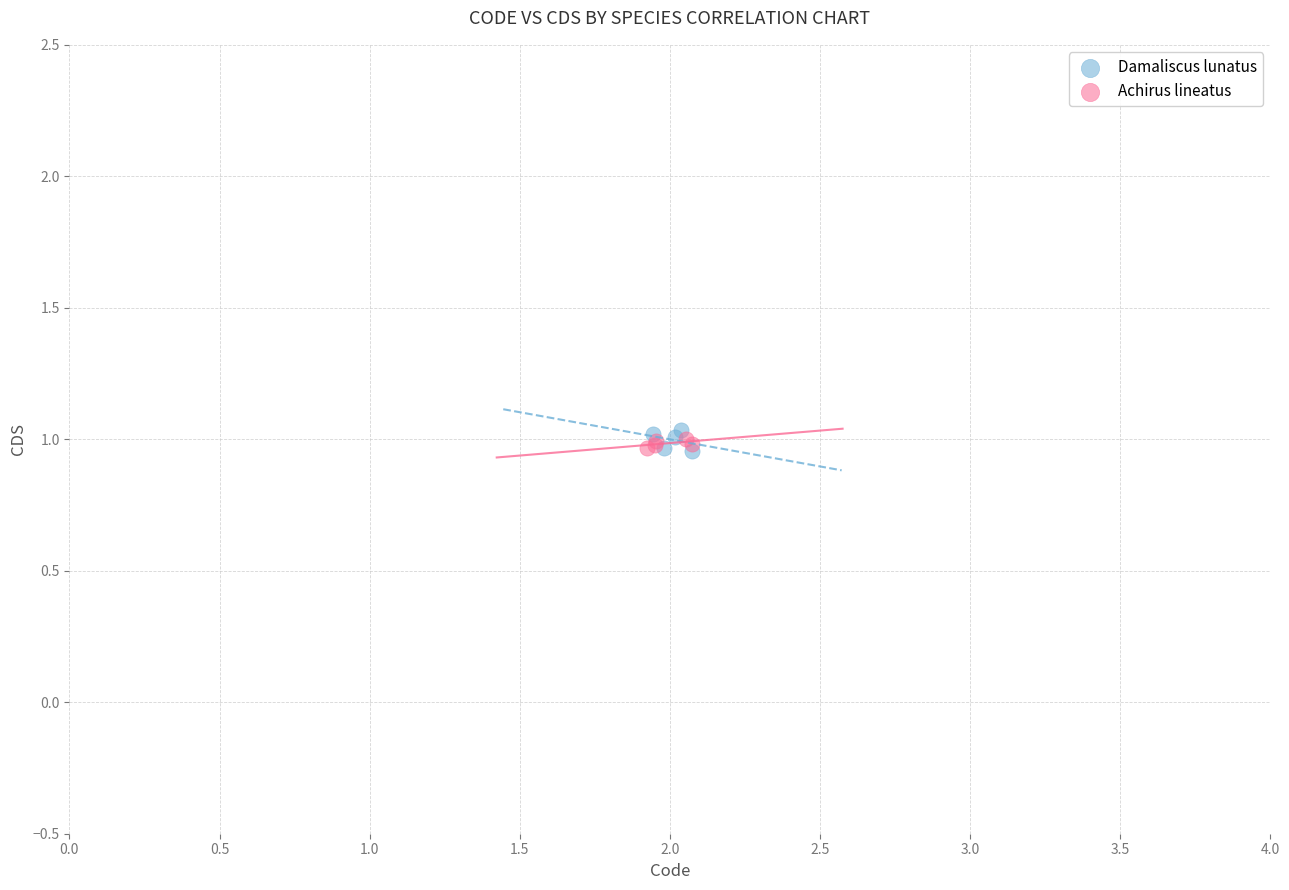

What are all the series names shown in the legend?

Damaliscus lunatus, Achirus lineatus